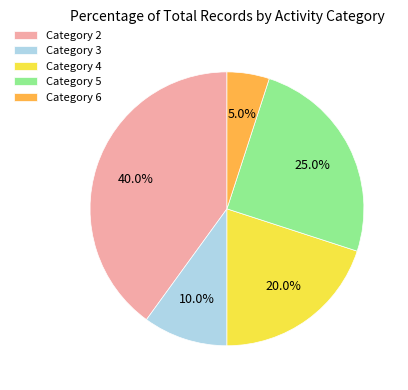

What is the total percentage of Category 2 and Category 6?

45.0%